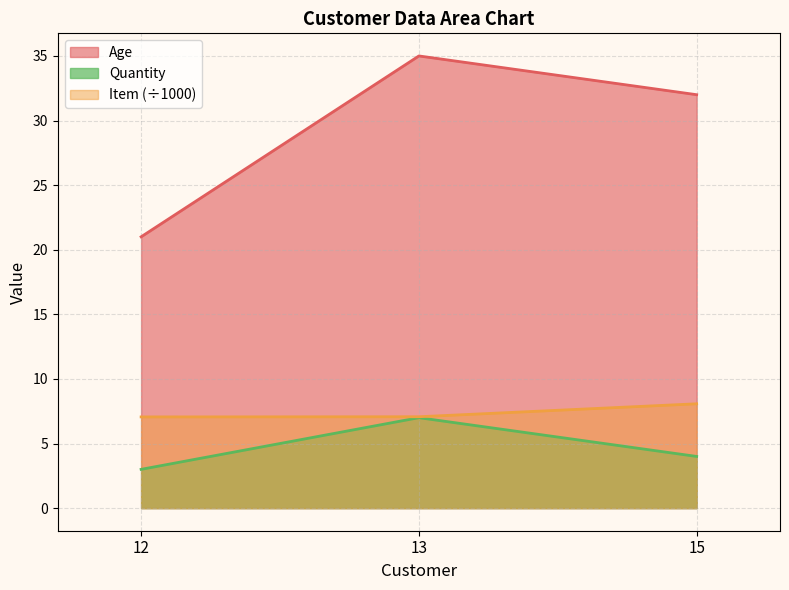

Count the number of data series in this chart.

3